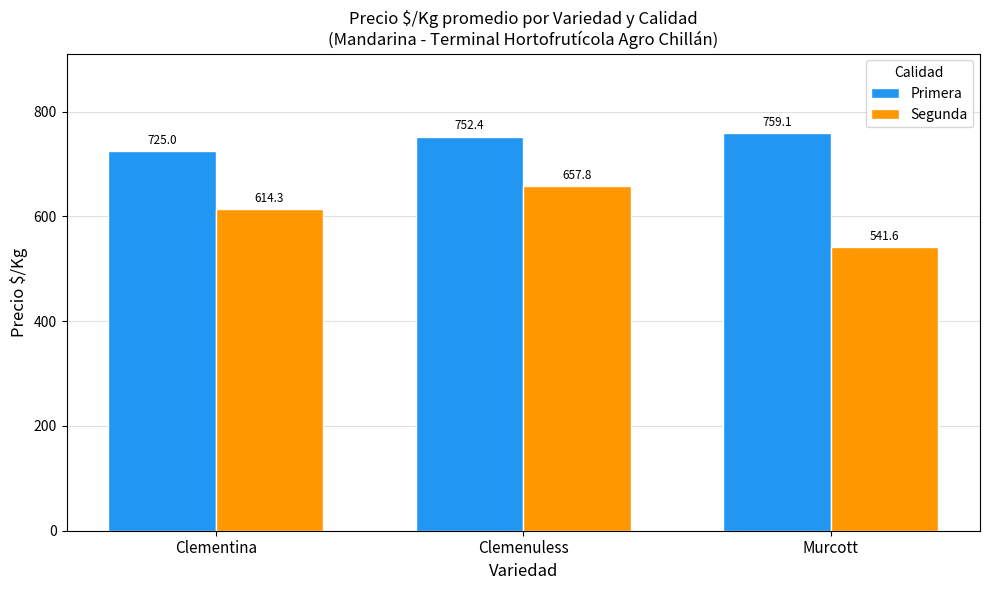

Where is Primera nearest to the value 742?

Clemenuless